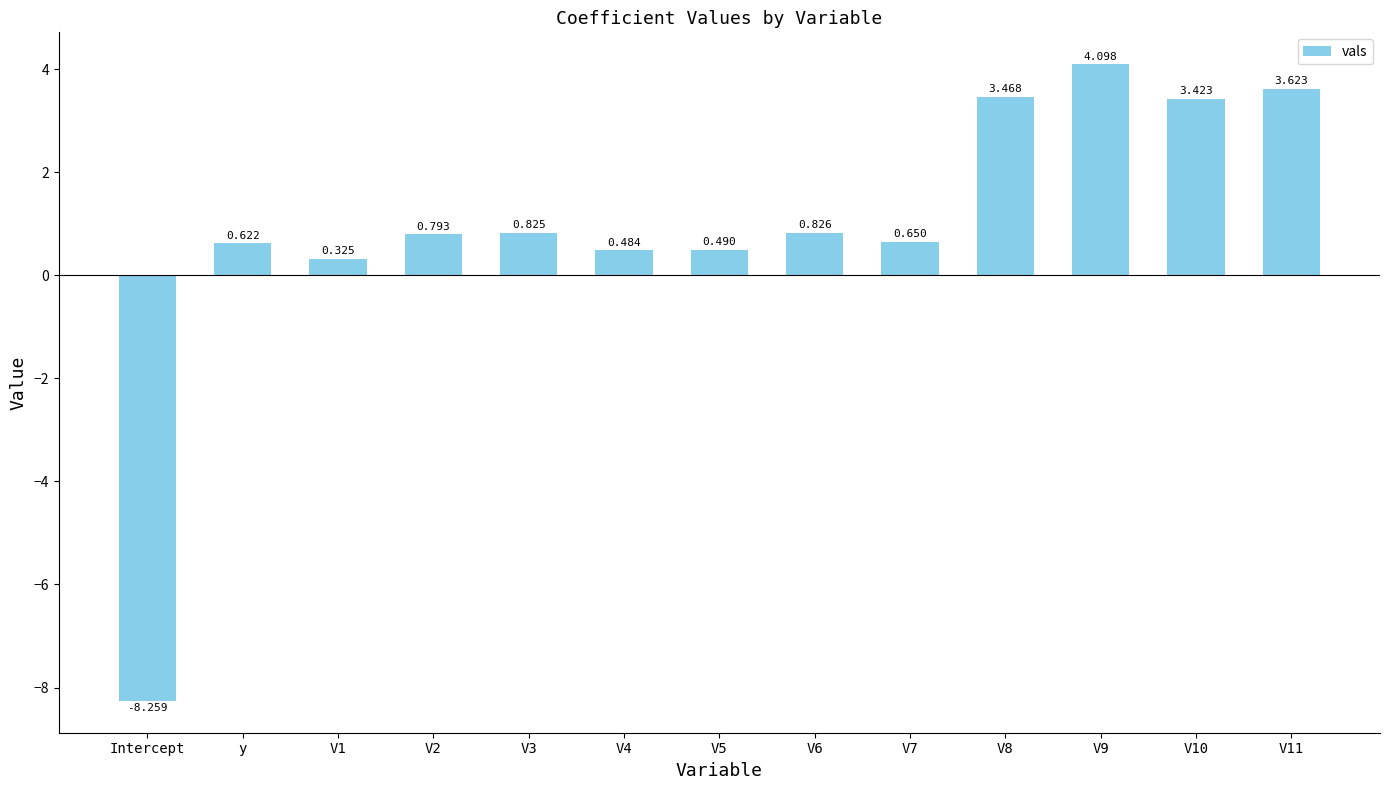

Where does the data first go above 0?

y